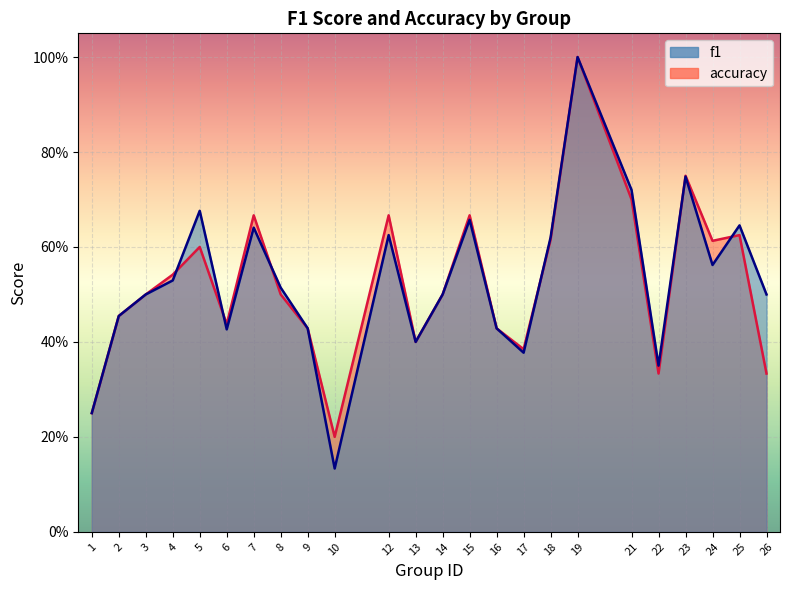

After their last crossing, which series has the higher values: accuracy or f1?

f1